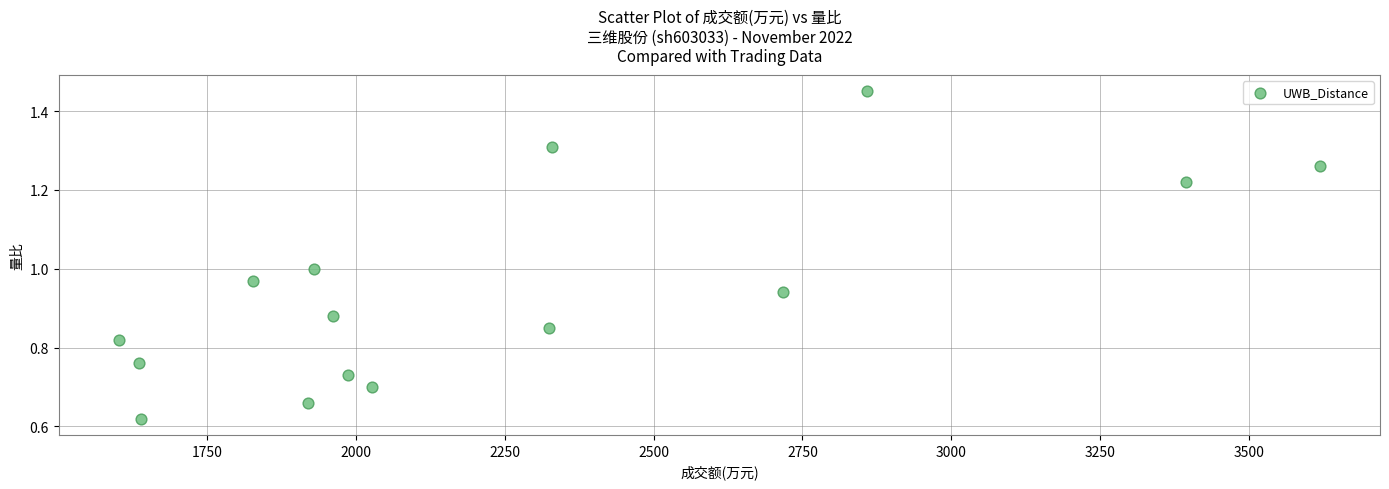

What is the range of X values (max minus min)?

2017.0